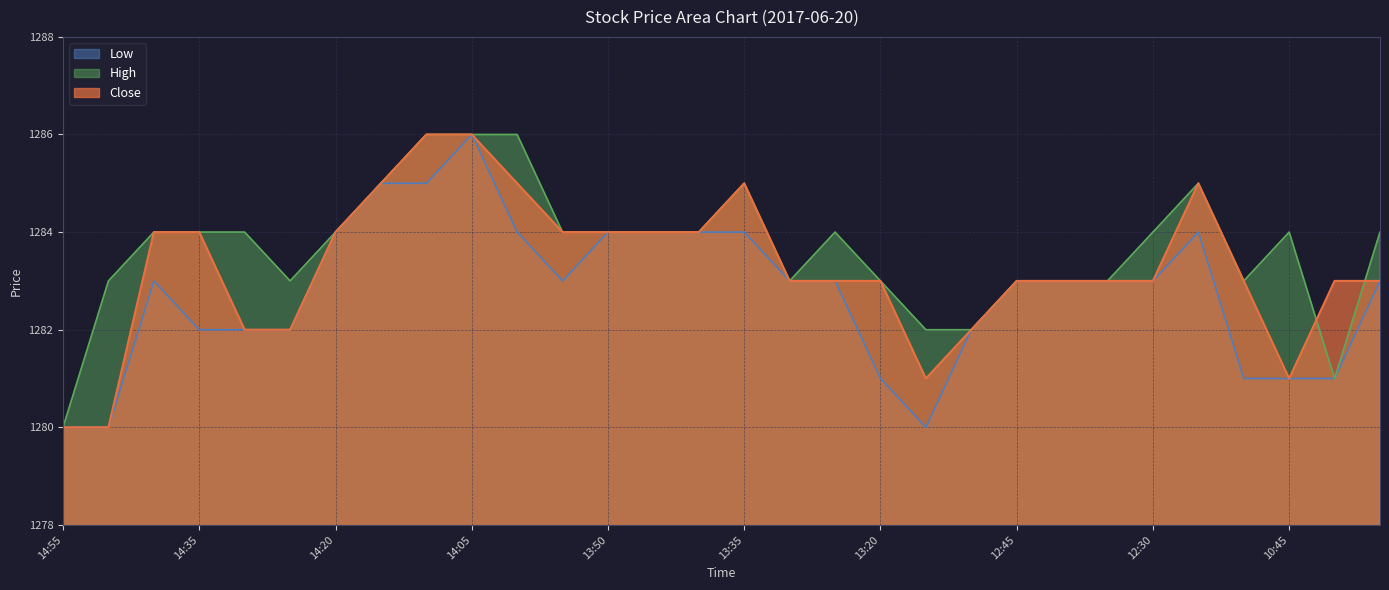

True or false: Low has more than 0 points higher than both neighbors.

True